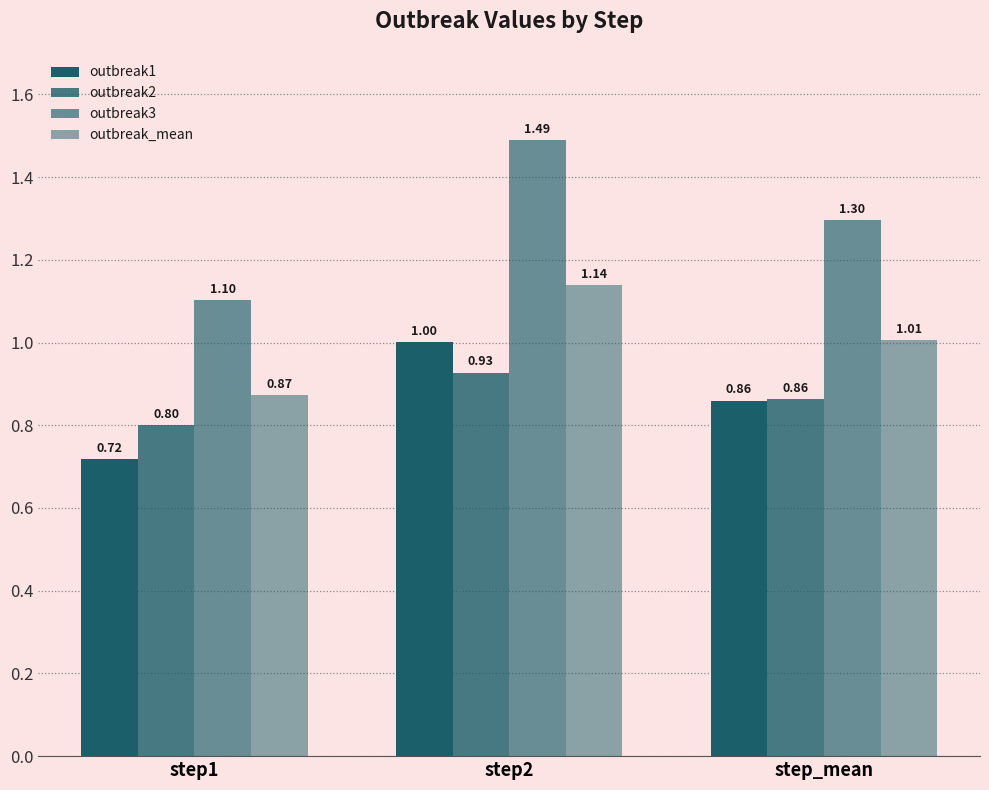

Which category has the lowest value in the outbreak2 series?

step1